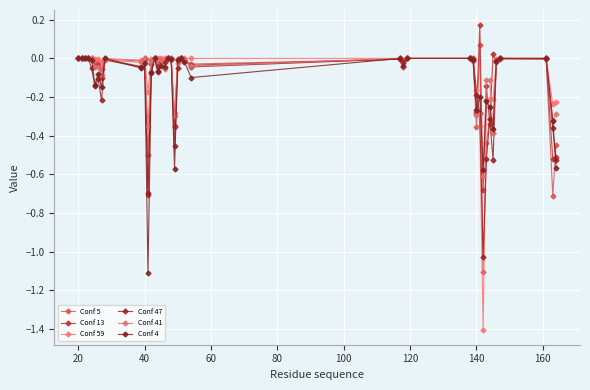

How many interior local valleys does the Conf 59 series have?

9